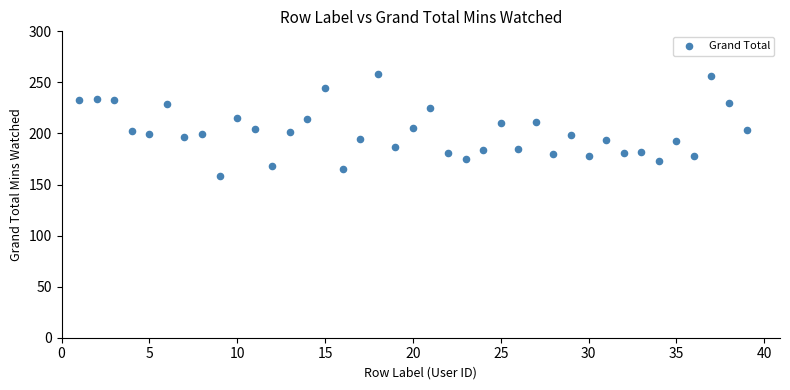

What is the range of Y values (max minus min)?

99.1